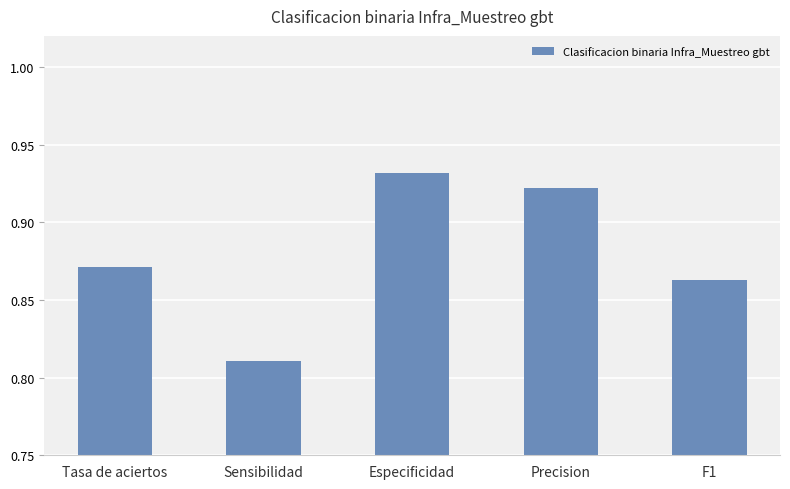

Rank the categories by value from highest to lowest.

Especificidad, Precision, Tasa de aciertos, F1, Sensibilidad